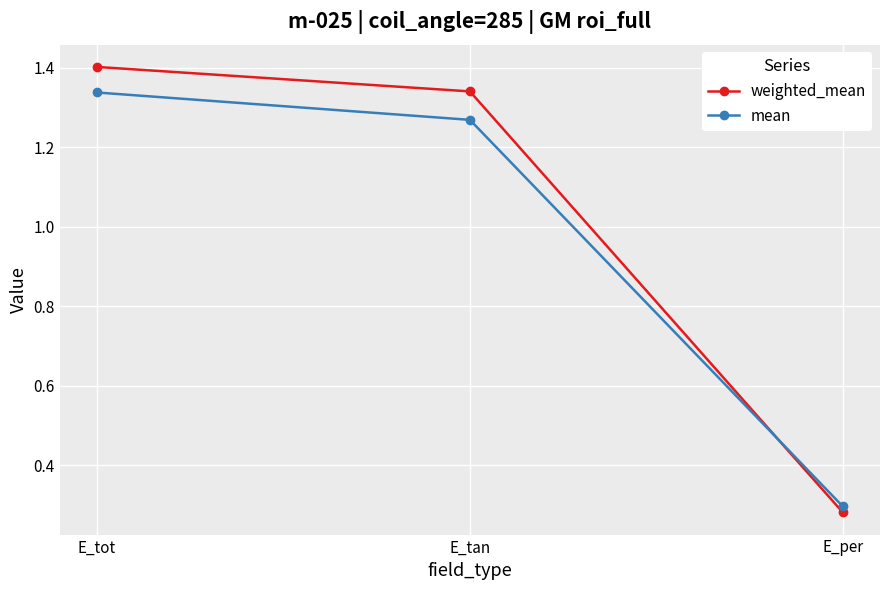

Rank the series at E_tan from lowest to highest value.

mean, weighted_mean